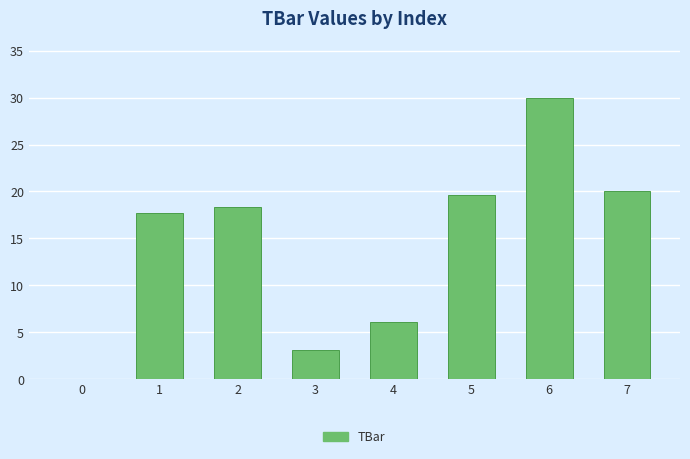

Reading left to right, what are all the values shown in this chart?

0=0.0	1=17.7	2=18.4	3=3.1	4=6.1	5=19.7	6=30.0	7=20.0